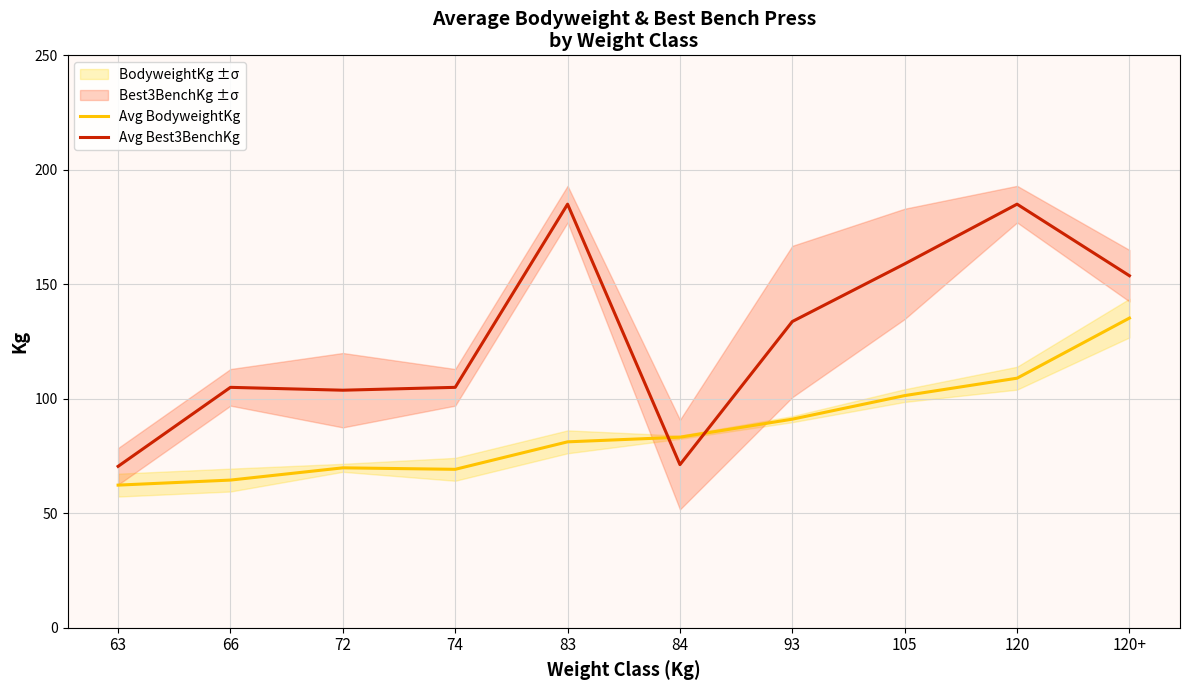

How many intersections are there between Avg BodyweightKg and Avg Best3BenchKg?

2